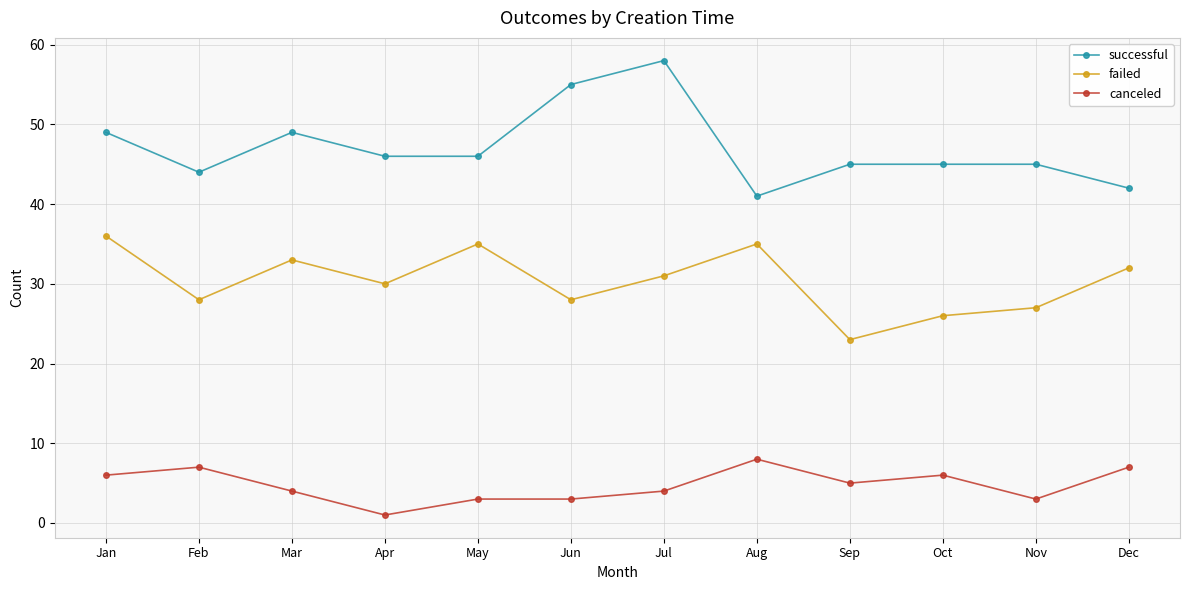

What value does the successful series have at Jun?

55